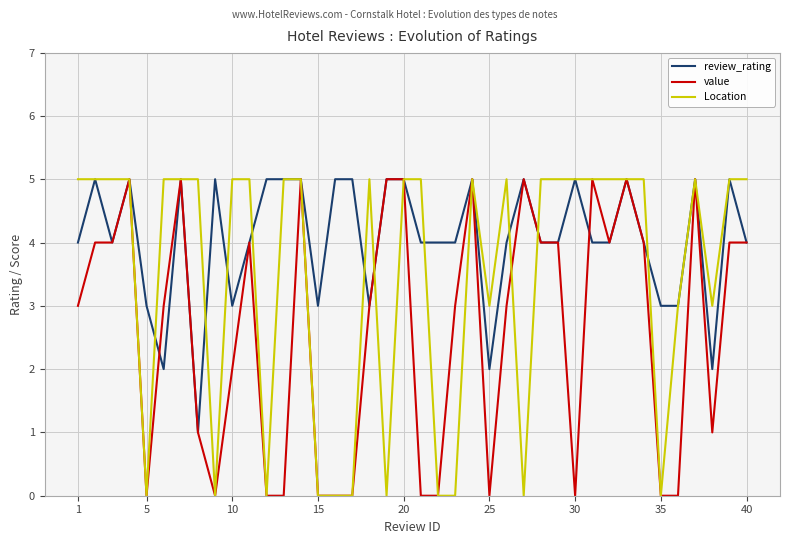

How many lines are shown in the chart?

3